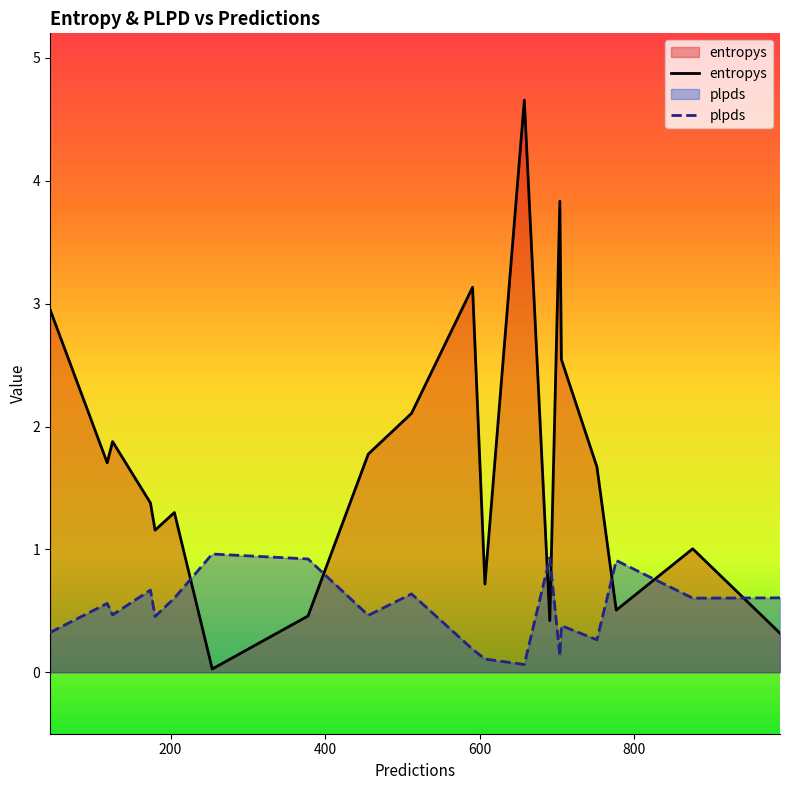

Rank the series by their maximum value, from lowest to highest.

plpds, entropys